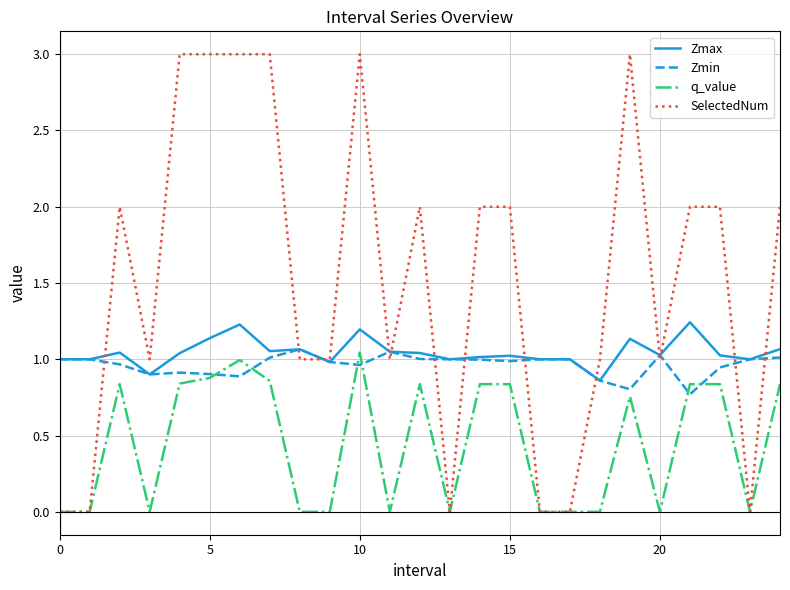

Which series has the largest range (max minus min)?

SelectedNum